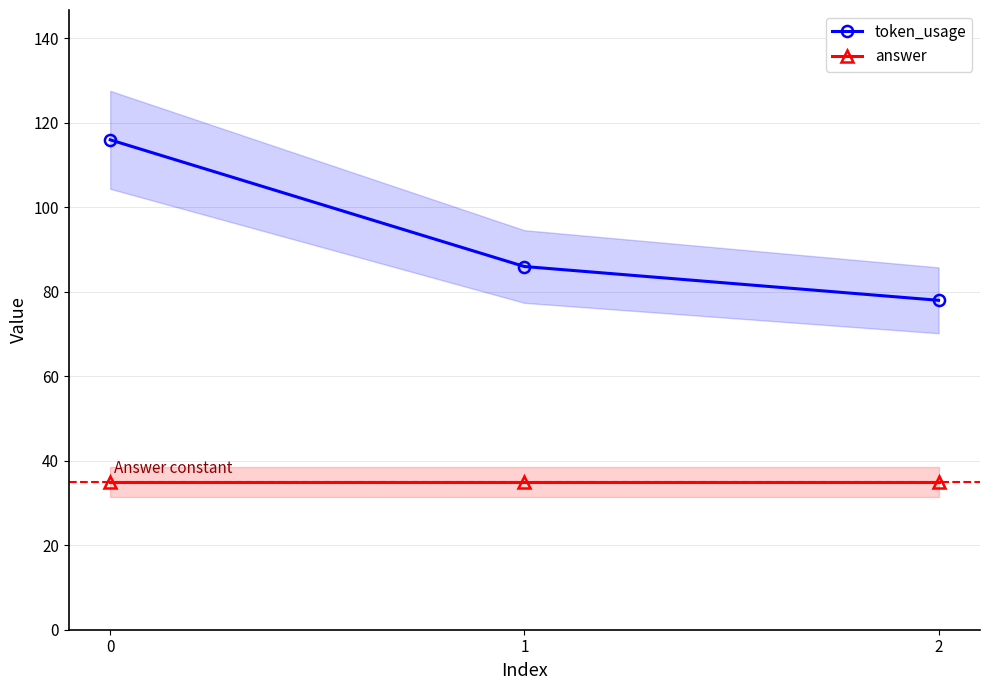

The value of answer at 2 is 21. True or false?

False